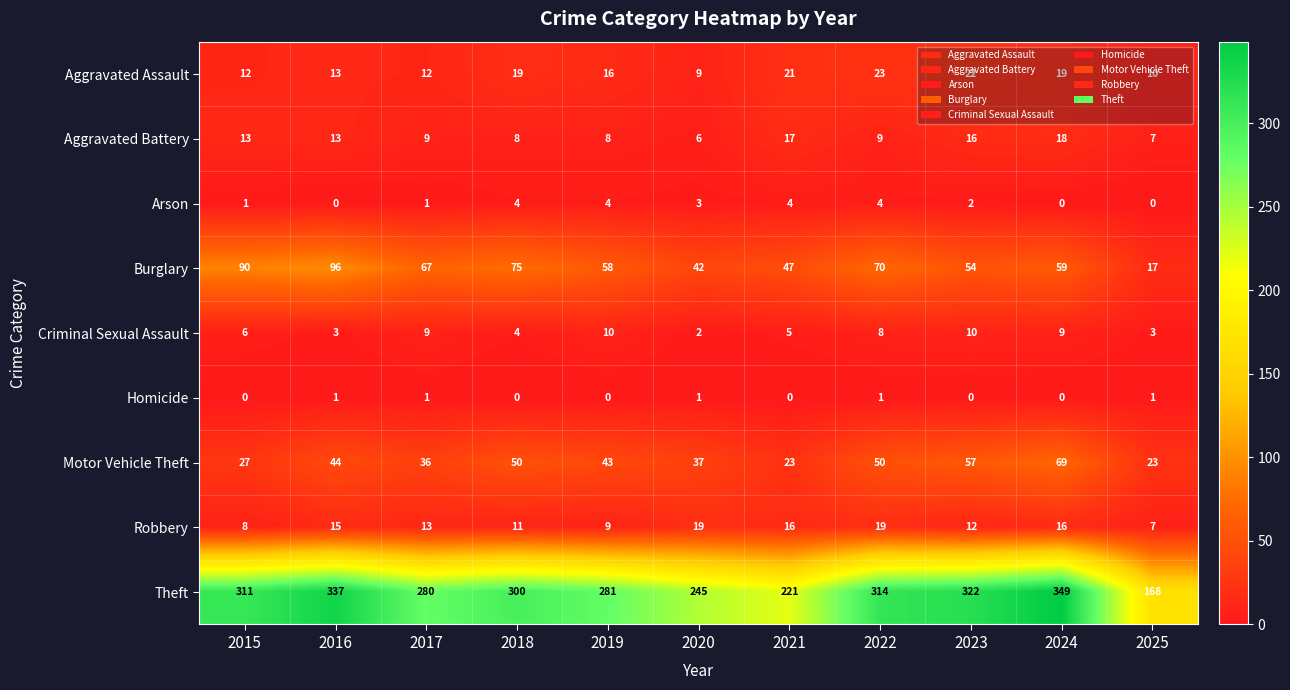

What is the average value of the Aggravated Assault series?

16